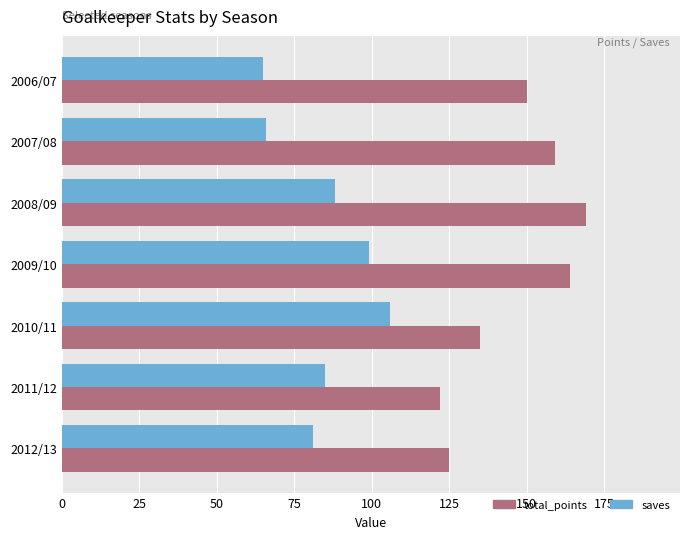

Is it true that saves equals 154 at 2009/10?

False